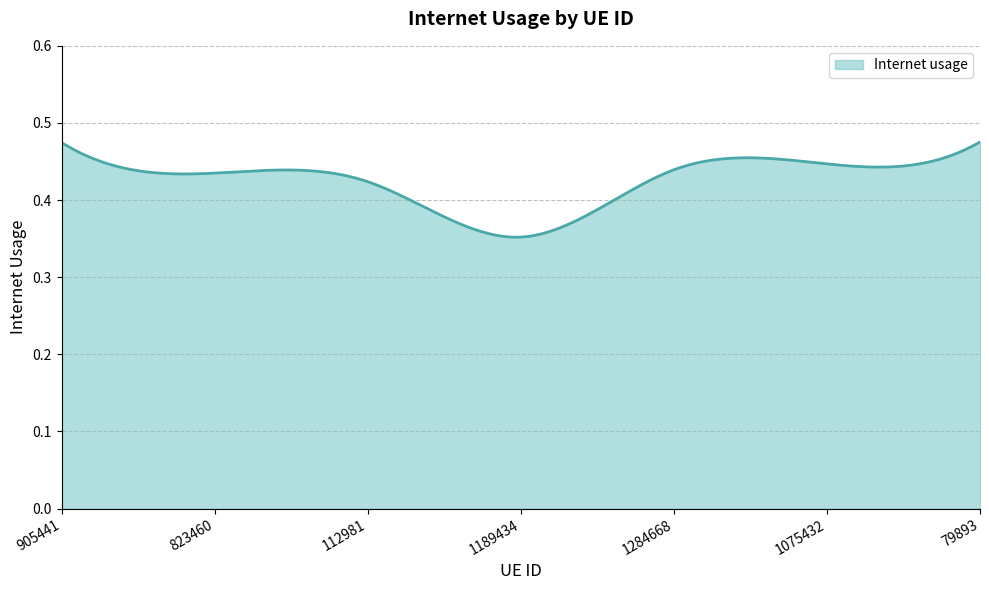

What is the value of the 6th point from the left?

0.4